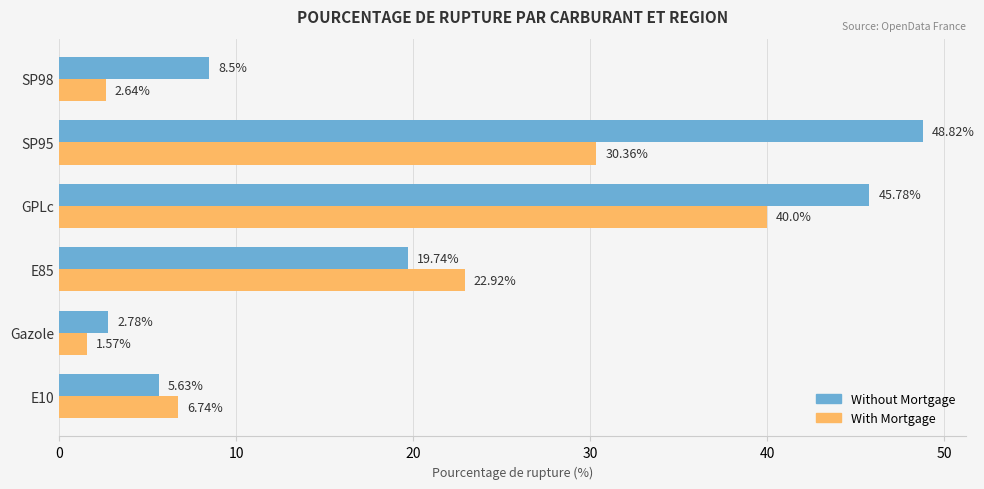

What is the highest value of the With Mortgage series?

40.0